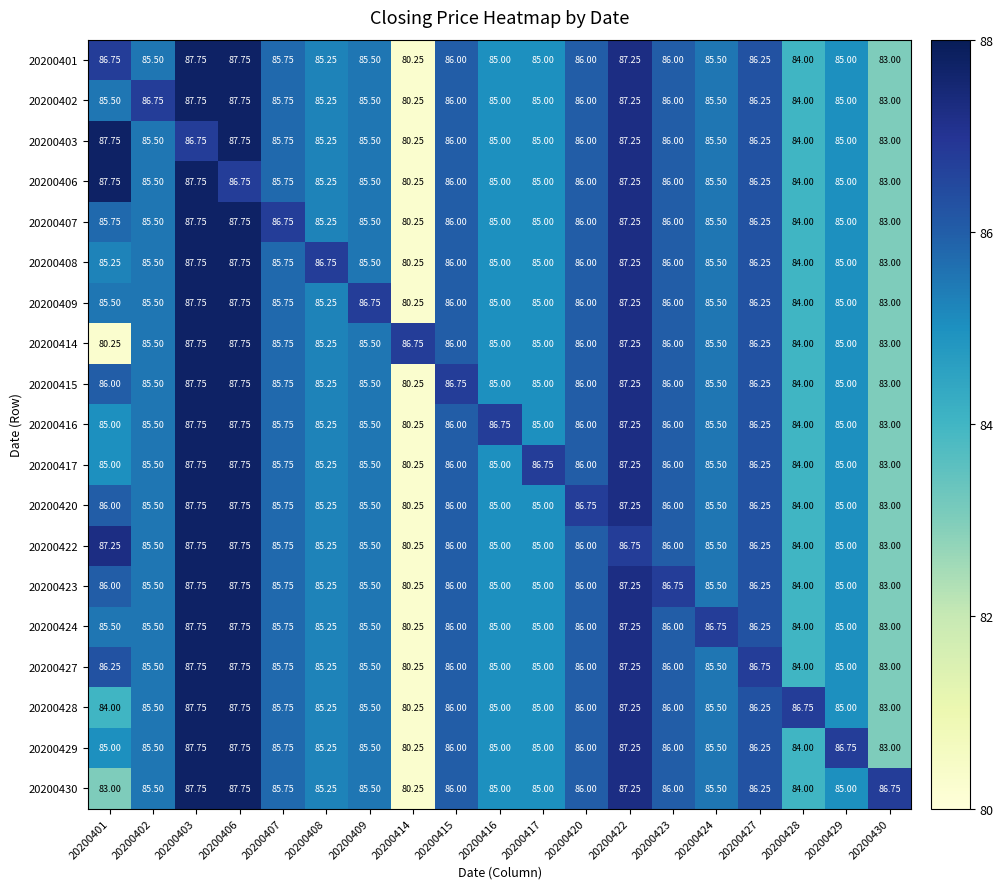

Is the value of 20200401 at 20200407 greater than the value of 20200415 at 20200420?

No